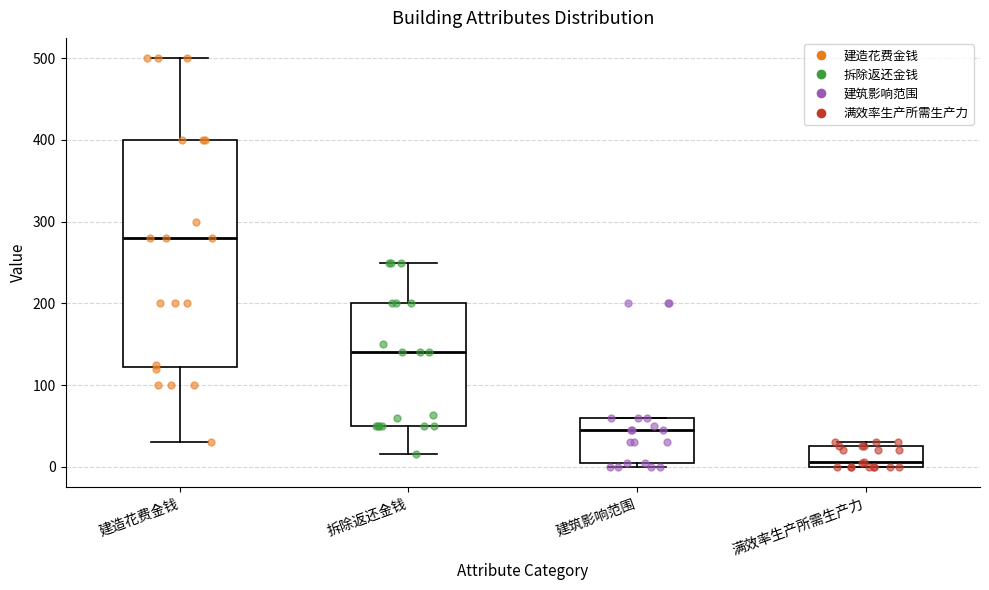

Which box has the highest median line?

建造花费金钱